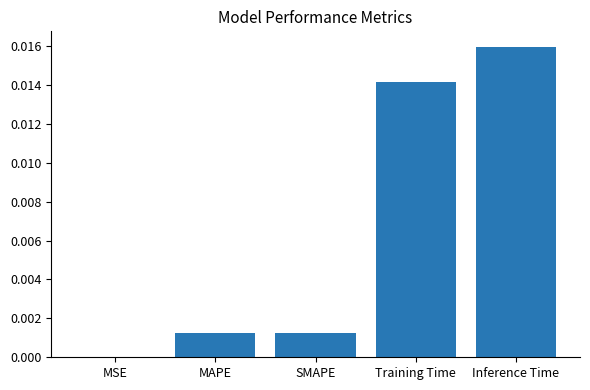

The chart shows a value of 0.0 at MSE. True or false?

True